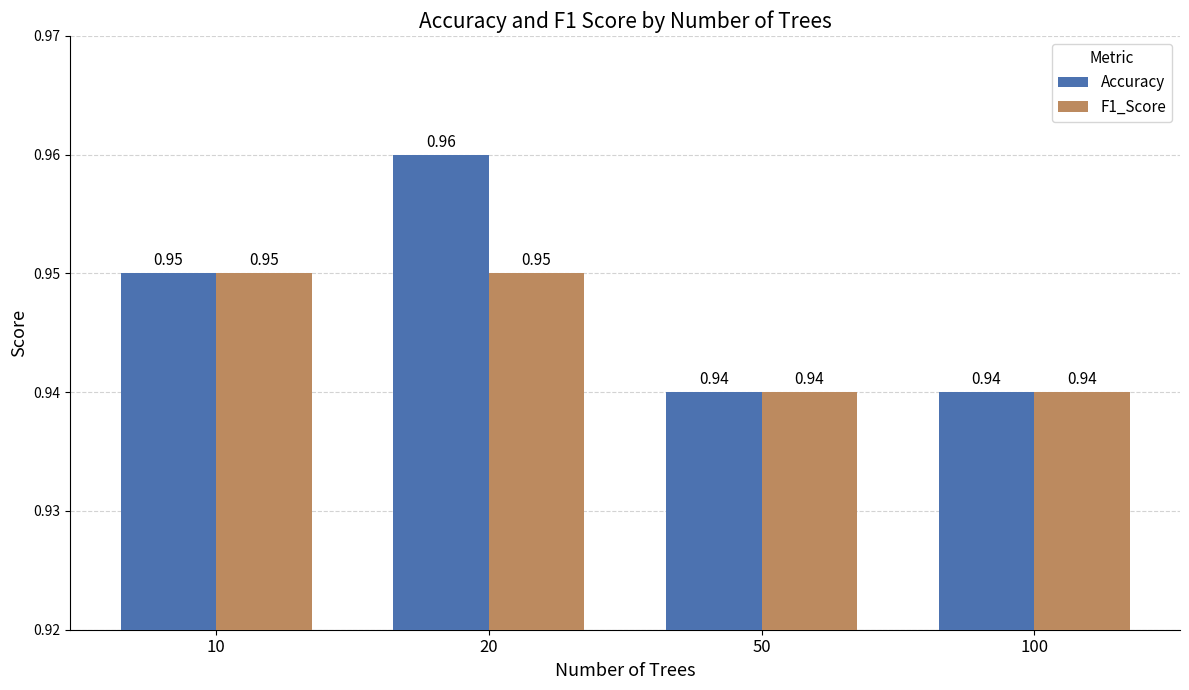

Which series has the widest spread of values?

Accuracy